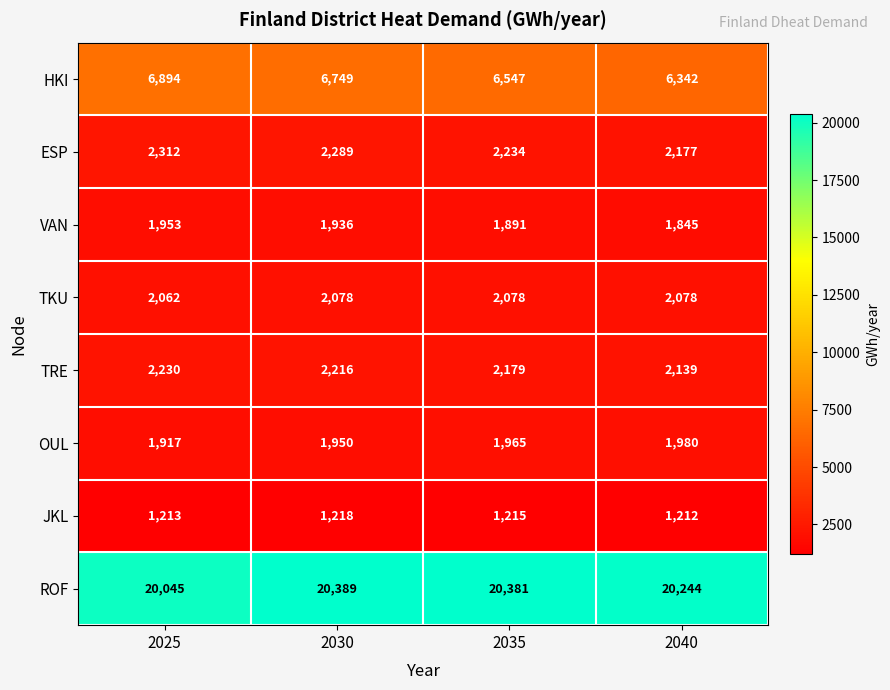

Where does the TRE series first go above 2216?

2025